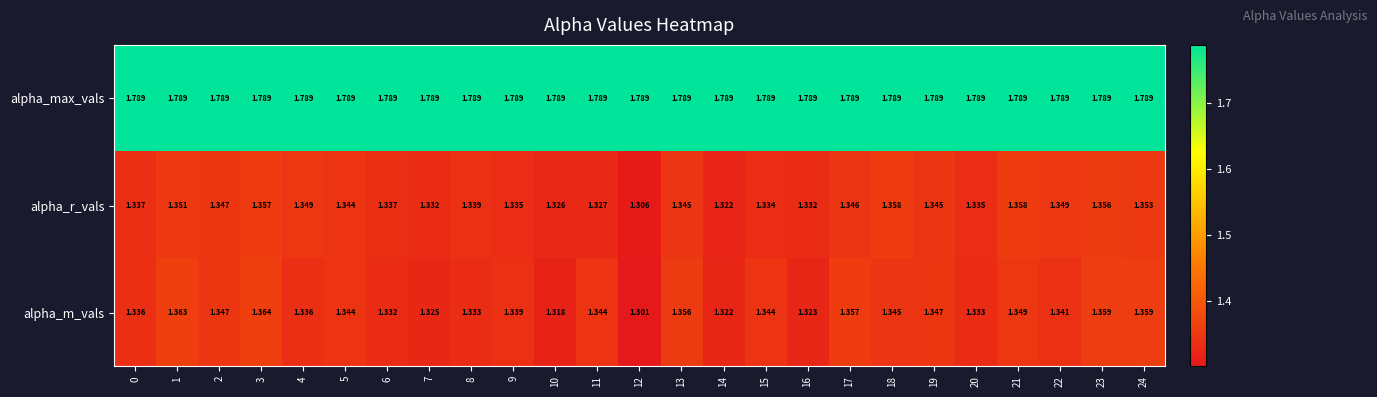

Which series has the largest range (max minus min)?

alpha_m_vals